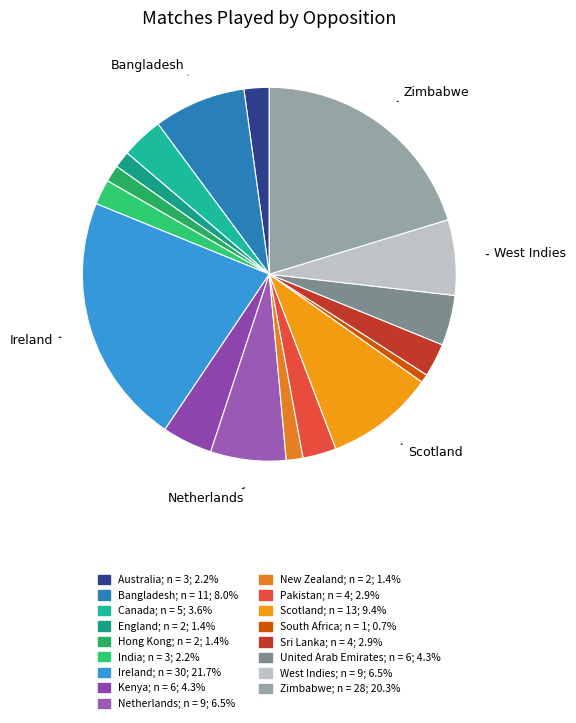

How many slices are in this pie chart?

17